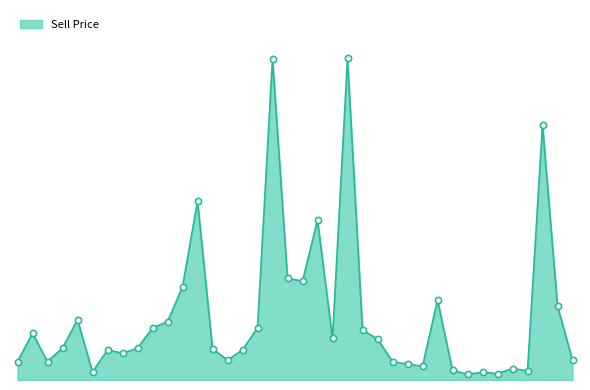

Is this an area chart (filled region under the line)?

Yes